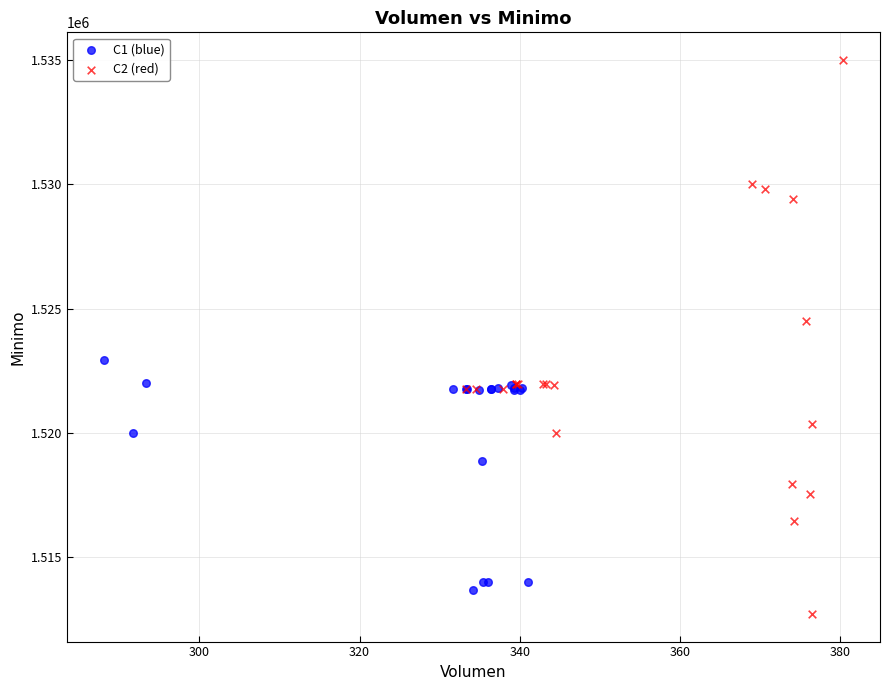

Which series contains the highest Y value?

C2 (red)